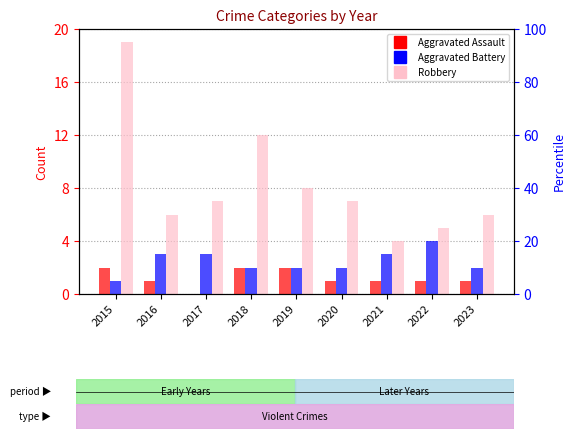

What is the maximum value for Robbery?

19